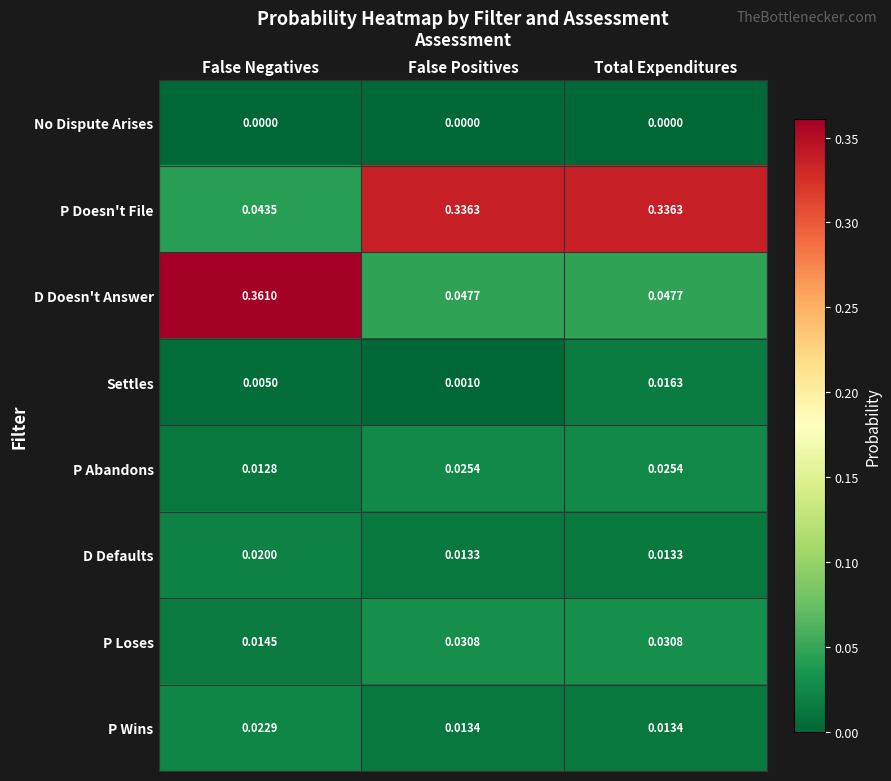

At how many categories does at least one series exceed 0?

3